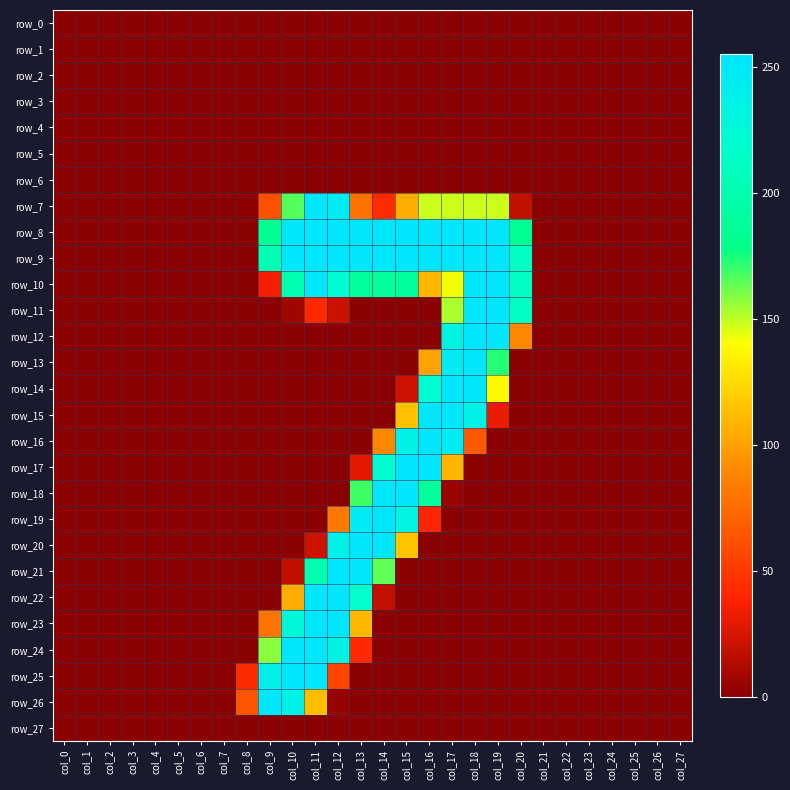

Which category has the highest value in the row_14 series?

col_17